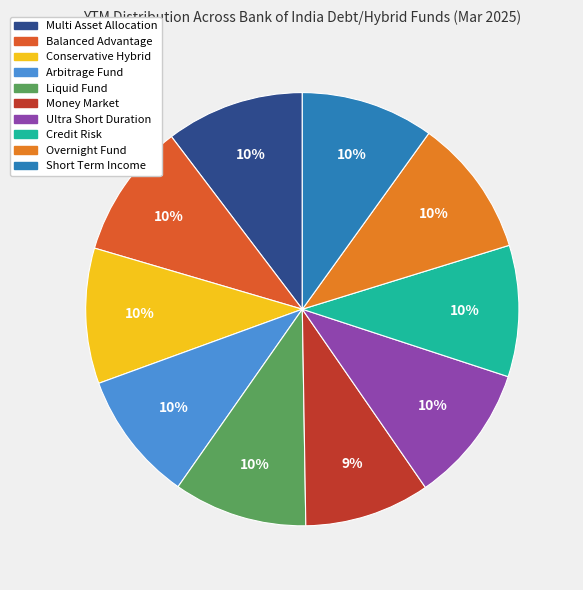

The Money Market slice represents 9% of the pie. True or false?

True